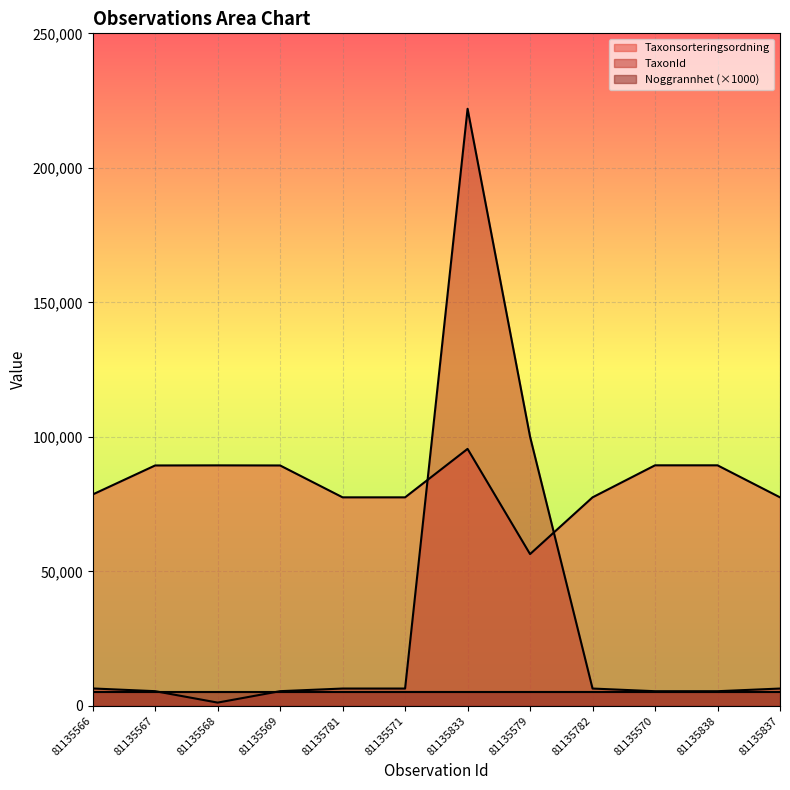

How many data points in Taxonsorteringsordning are less than 89356?

6